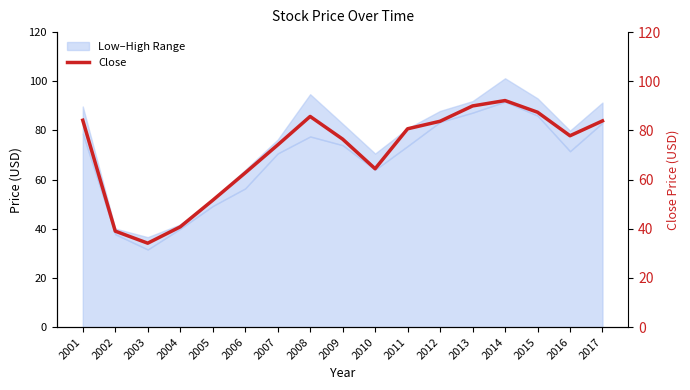

What is the value of the 10th point from the left?

64.4